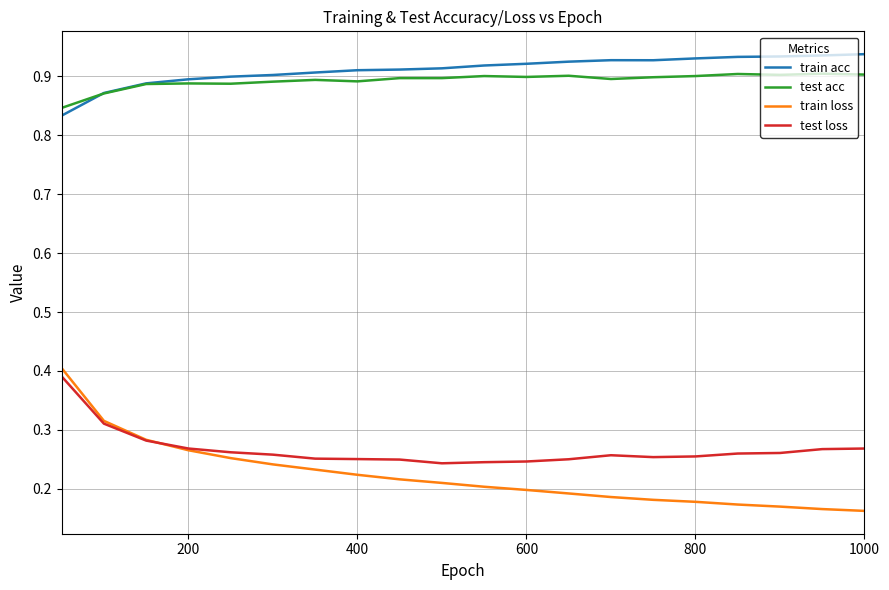

True or false: train acc and test loss cross at least once.

False